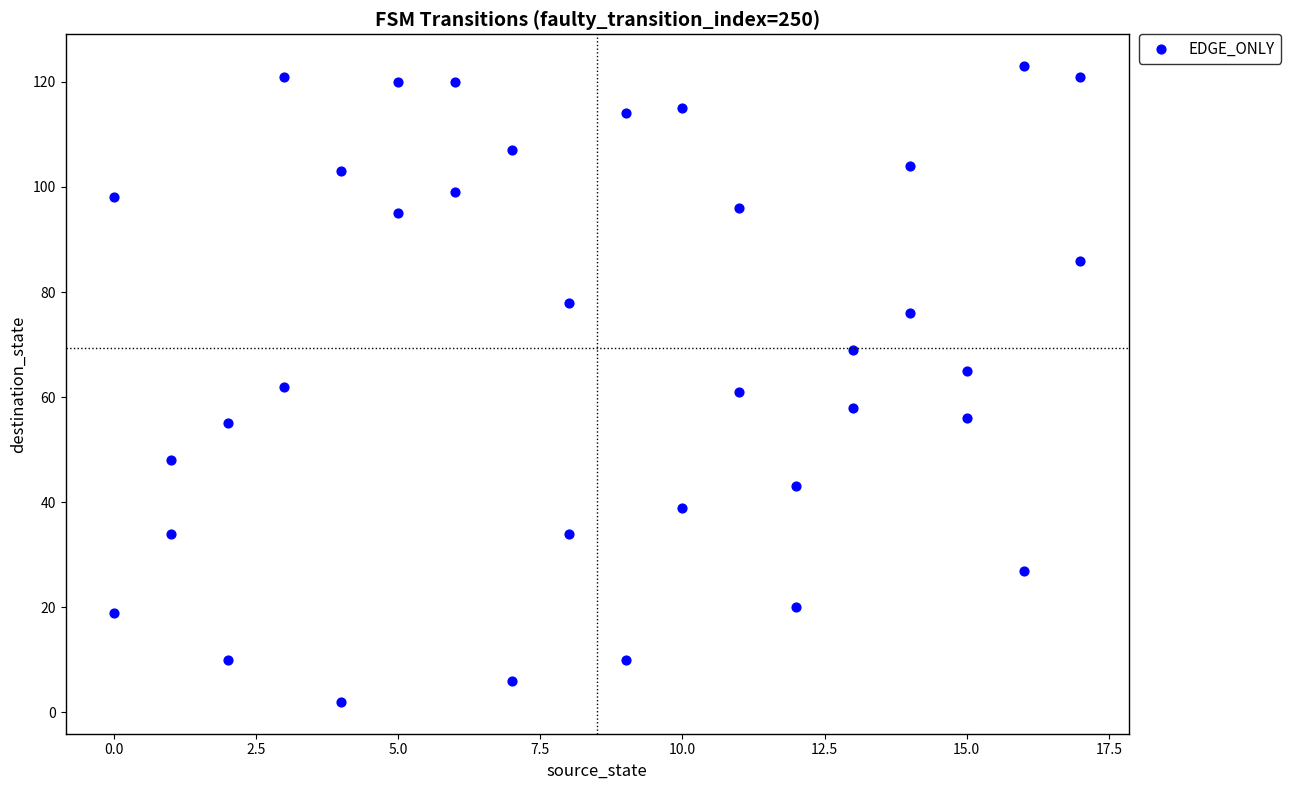

What is the range of X values (max minus min)?

17